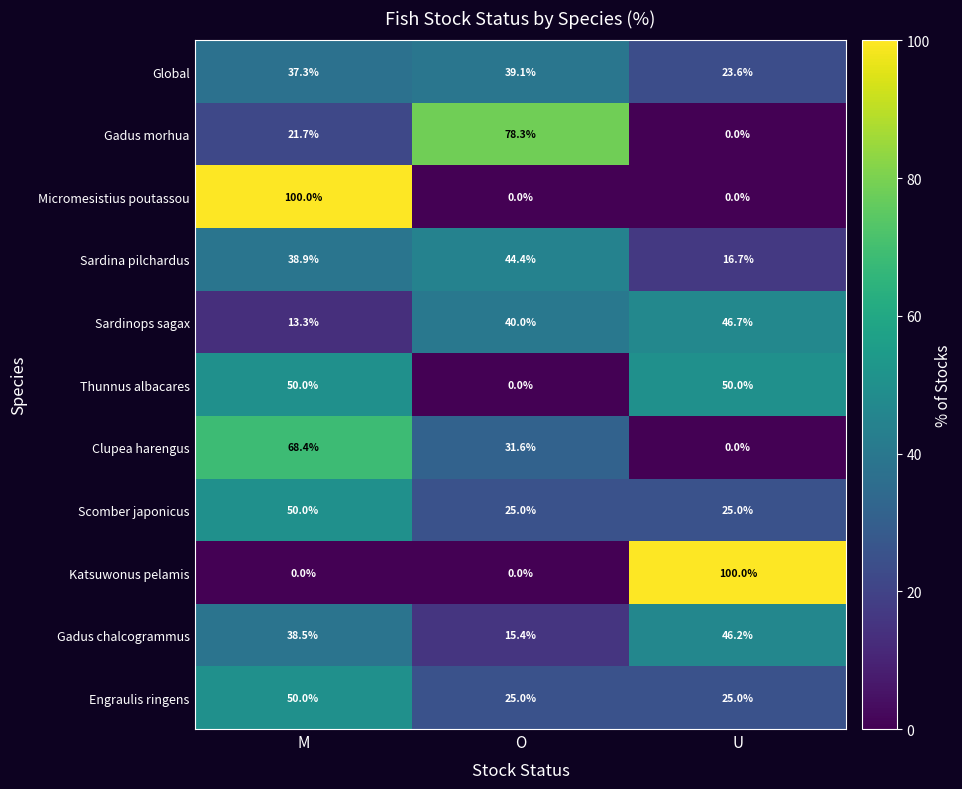

What is the sum of all Sardina pilchardus values?

100.0